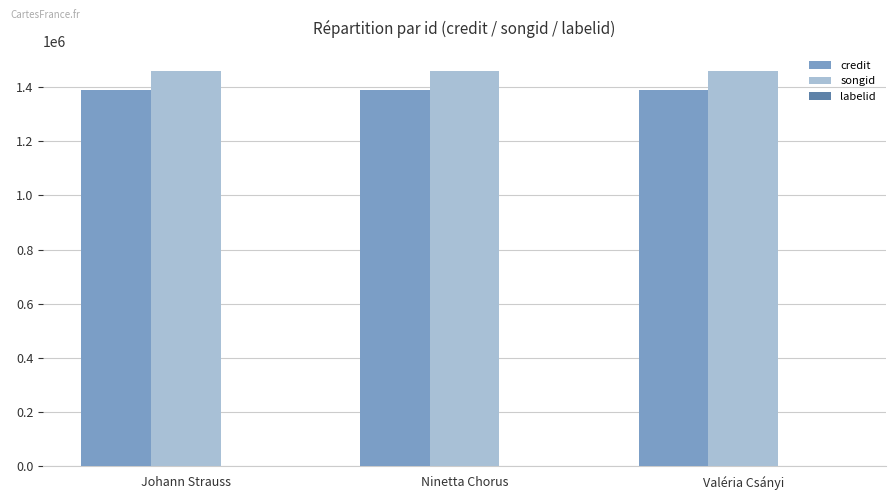

What is the maximum value shown in the chart?

1460751